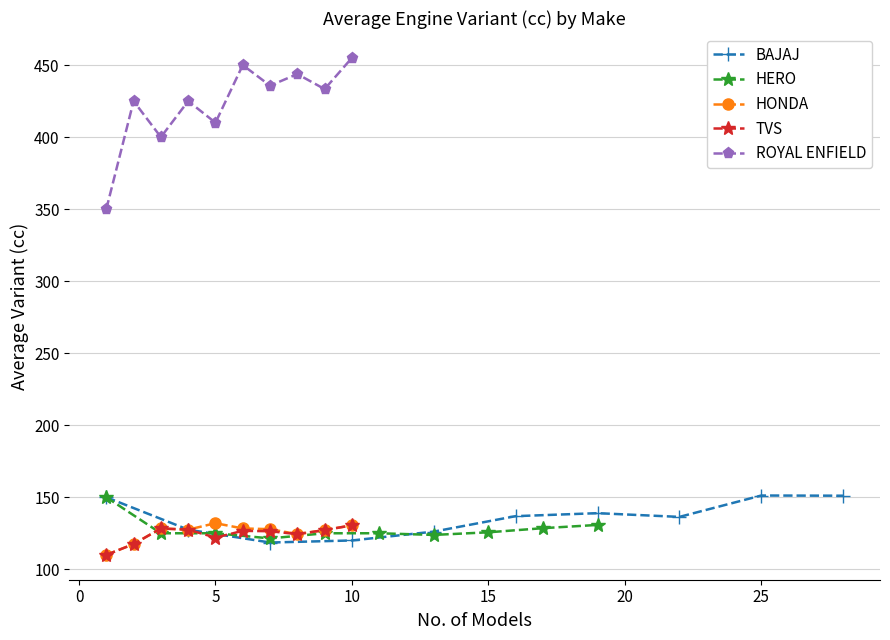

What is the difference between the second highest and second lowest values in the ROYAL ENFIELD series?

50.0